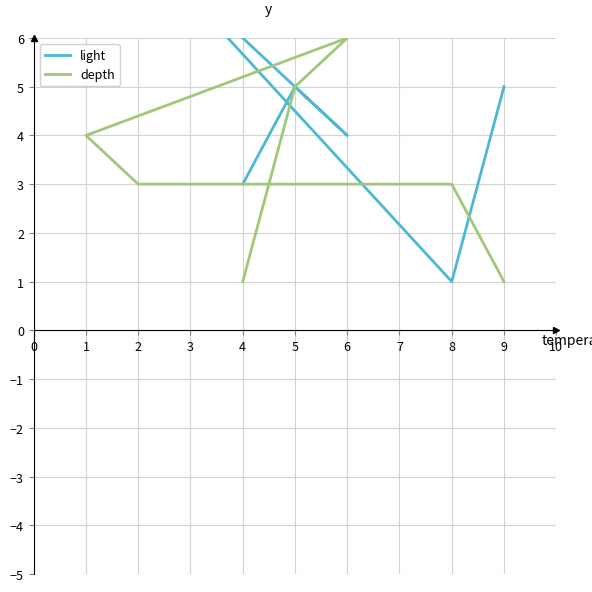

The light series shows 5 at 4. True or false?

False